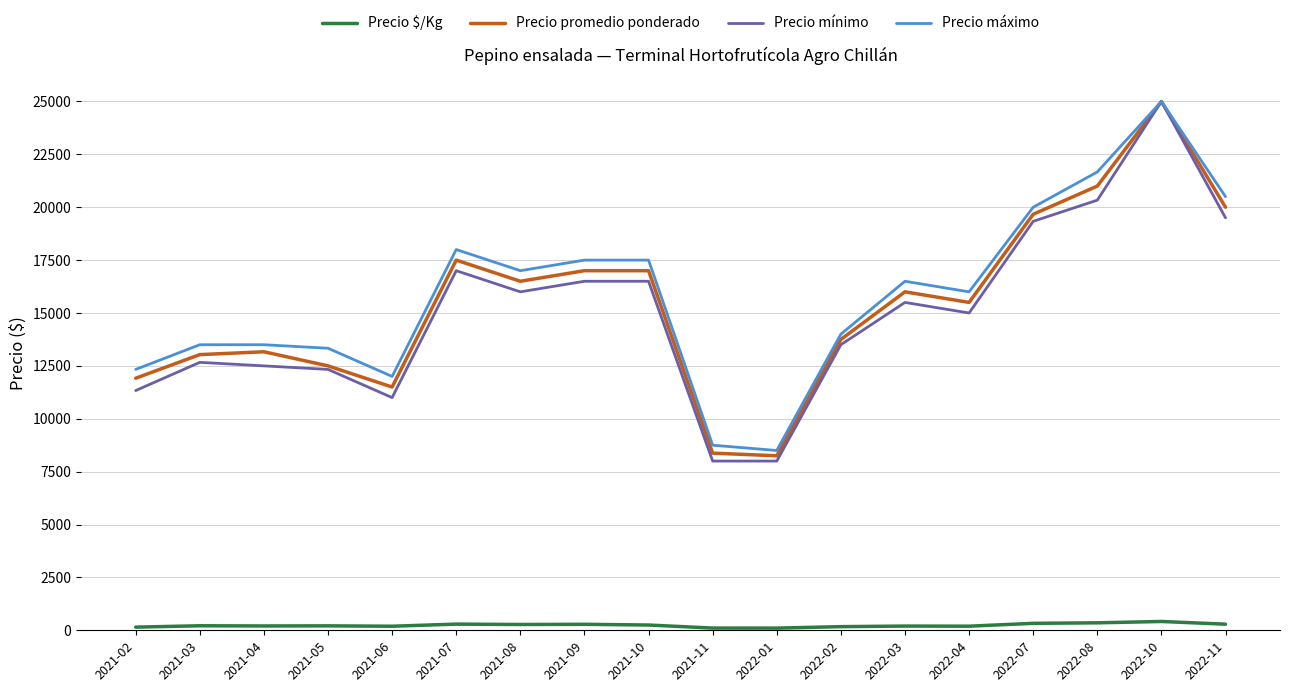

What is the difference between the maximum and minimum values in the Precio máximo series?

16500